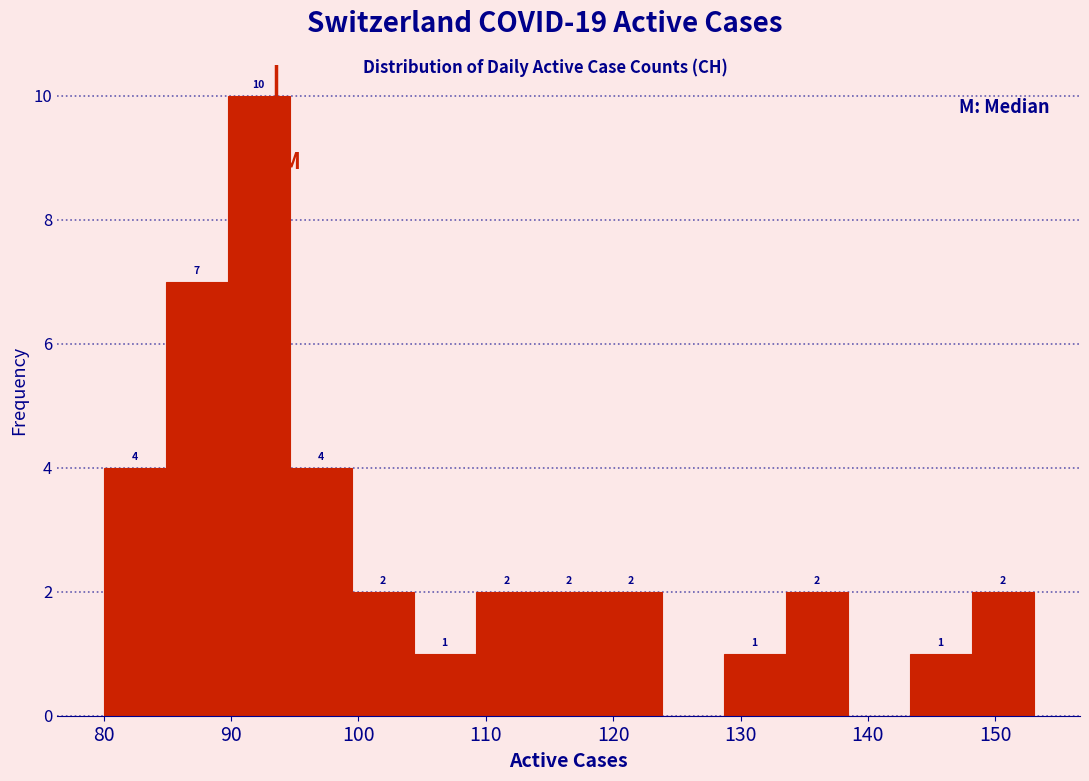

Over which range of the x-axis is the bar tallest?

90 to 95